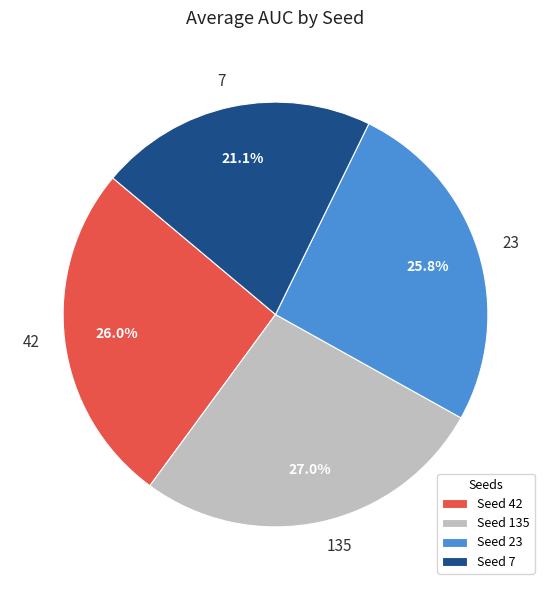

What portion of the pie excludes 23?

74.2%